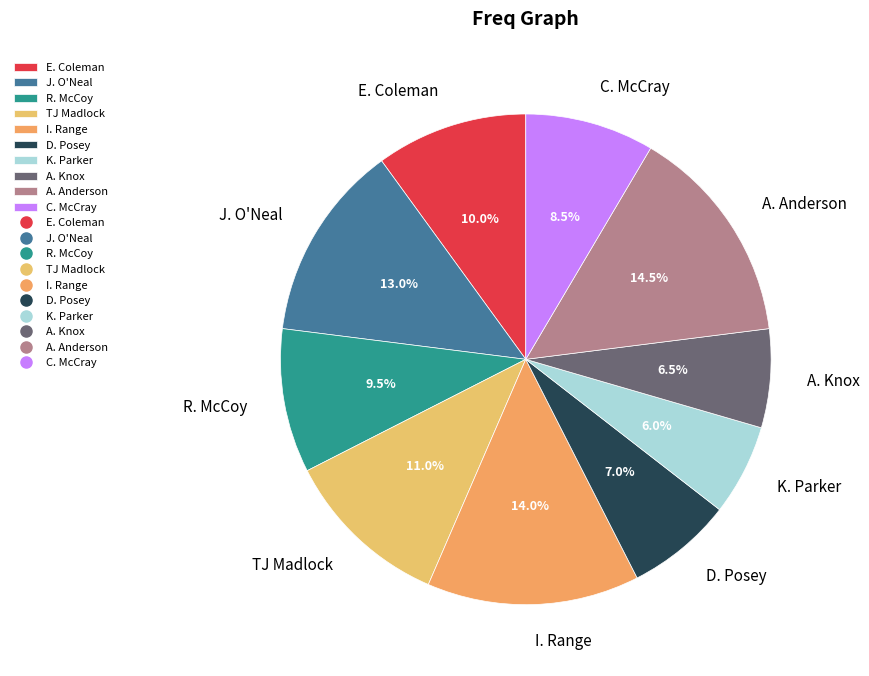

Do A. Anderson and K. Parker together represent more than half of the pie?

No